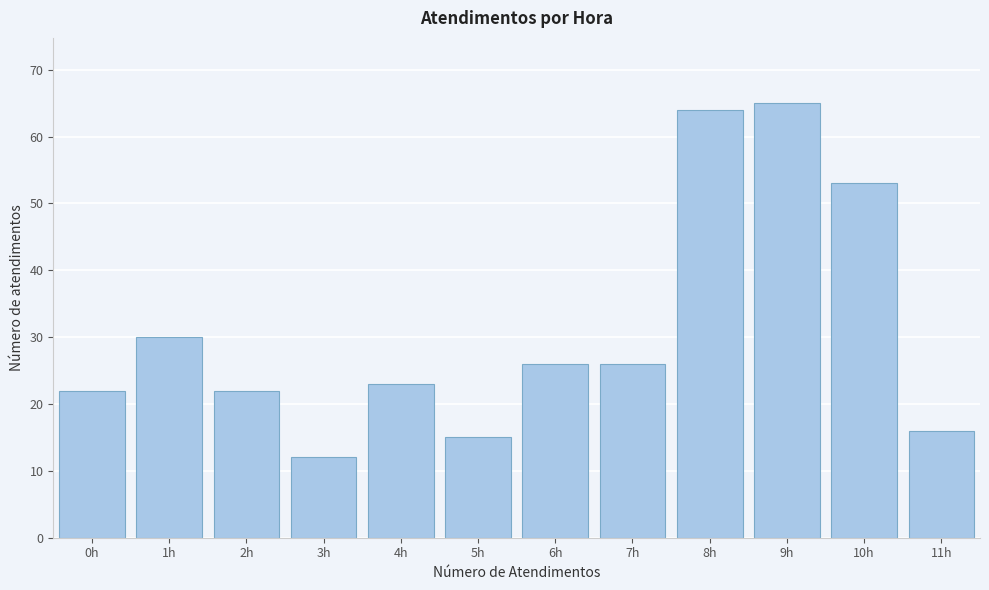

Reading left to right, extract all data points from this chart.

22	30	22	12	23	15	26	26	64	65	53	16